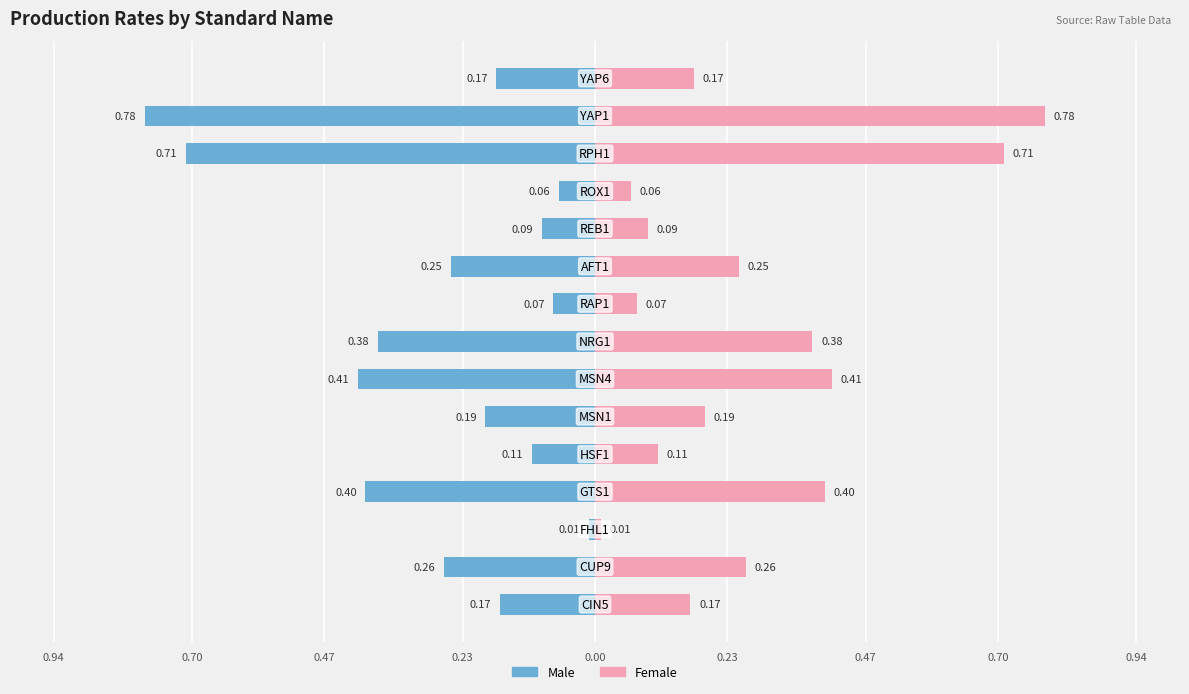

Rank the series by their average value, from lowest to highest.

Male, Female